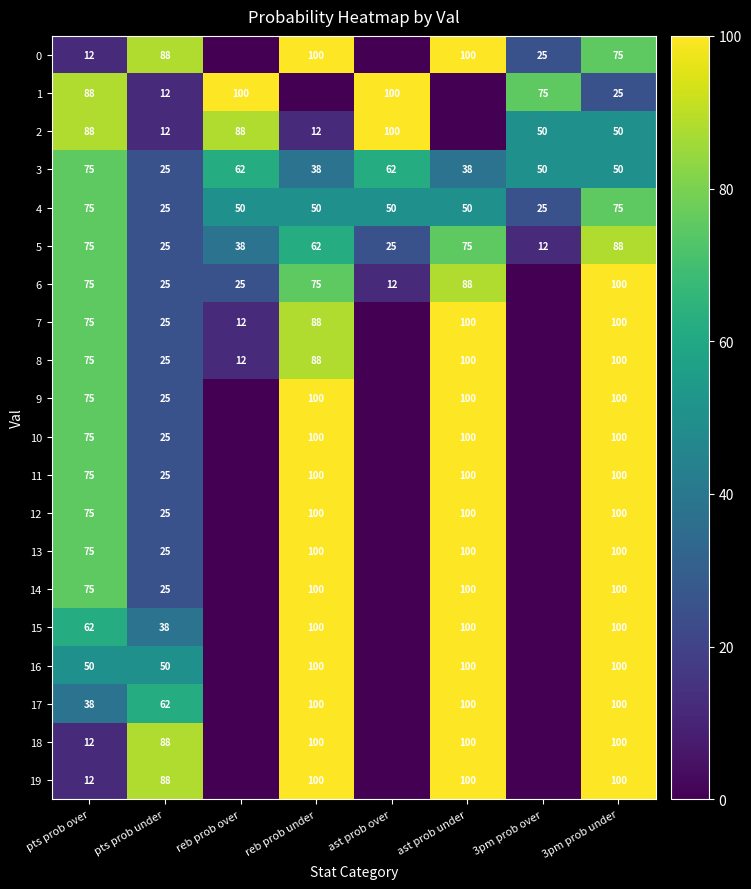

What is the sum of the 1 values at reb prob over and 3pm prob under?

125